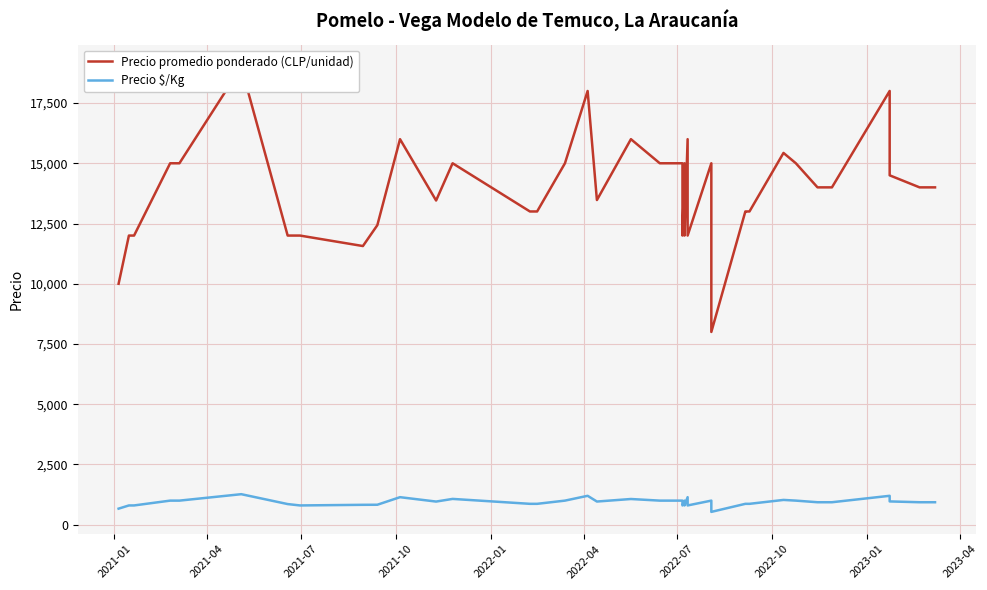

How many distinct data groups are displayed?

2